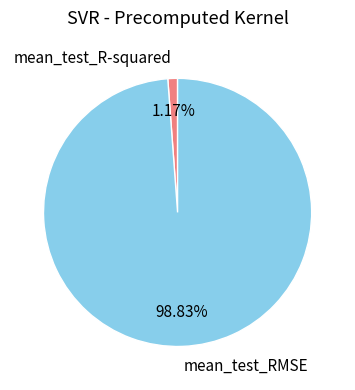

Combined, do mean_test_RMSE and mean_test_R-squared account for over 50%?

Yes